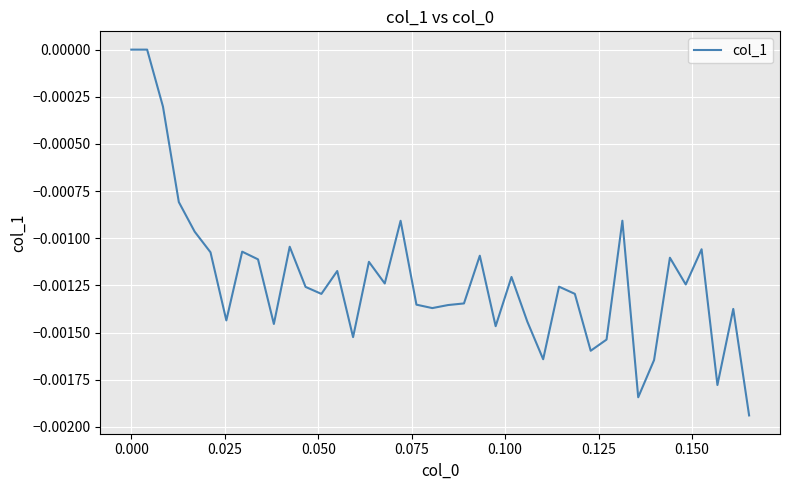

Does the chart have visible grid lines?

Yes